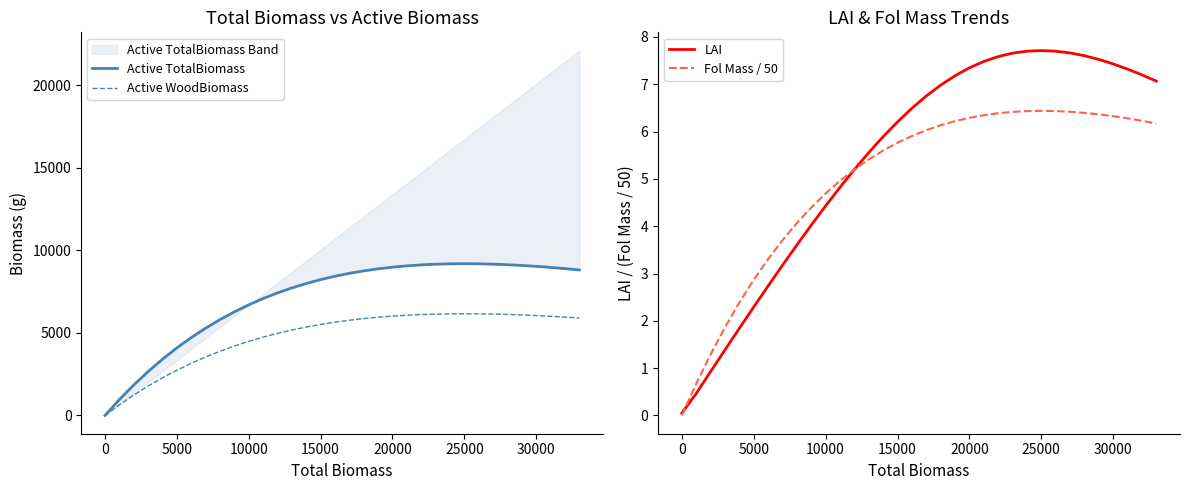

What is the highest value of the Active WoodBiomass series?

6162.0